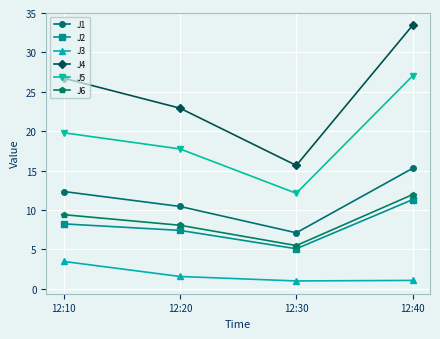

Rank the series by their maximum value, from lowest to highest.

J3, J2, J6, J1, J5, J4